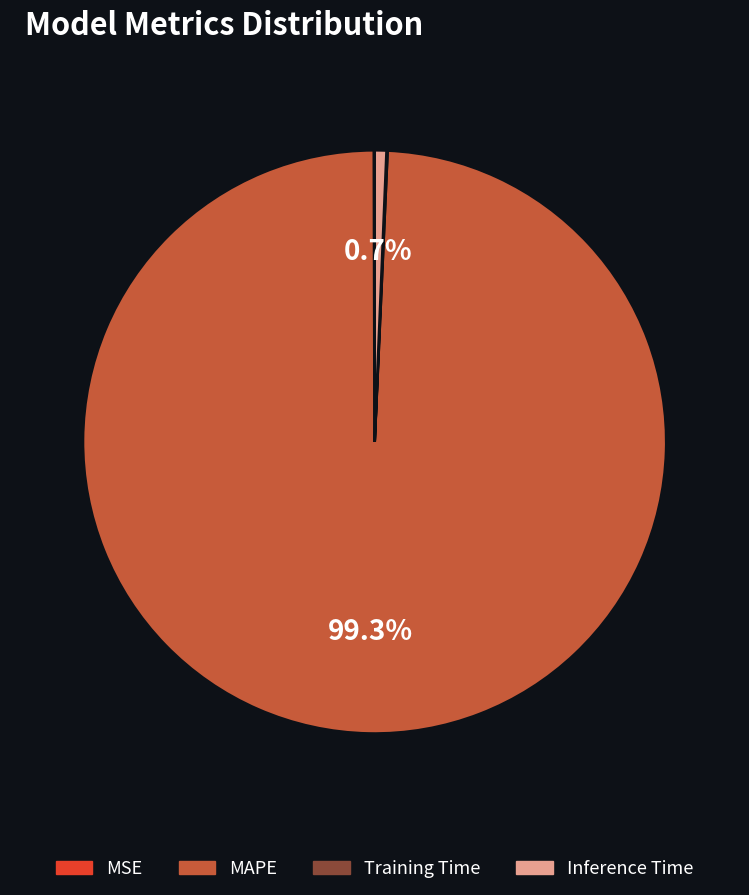

To the nearest percent, what is the average slice percentage?

25%